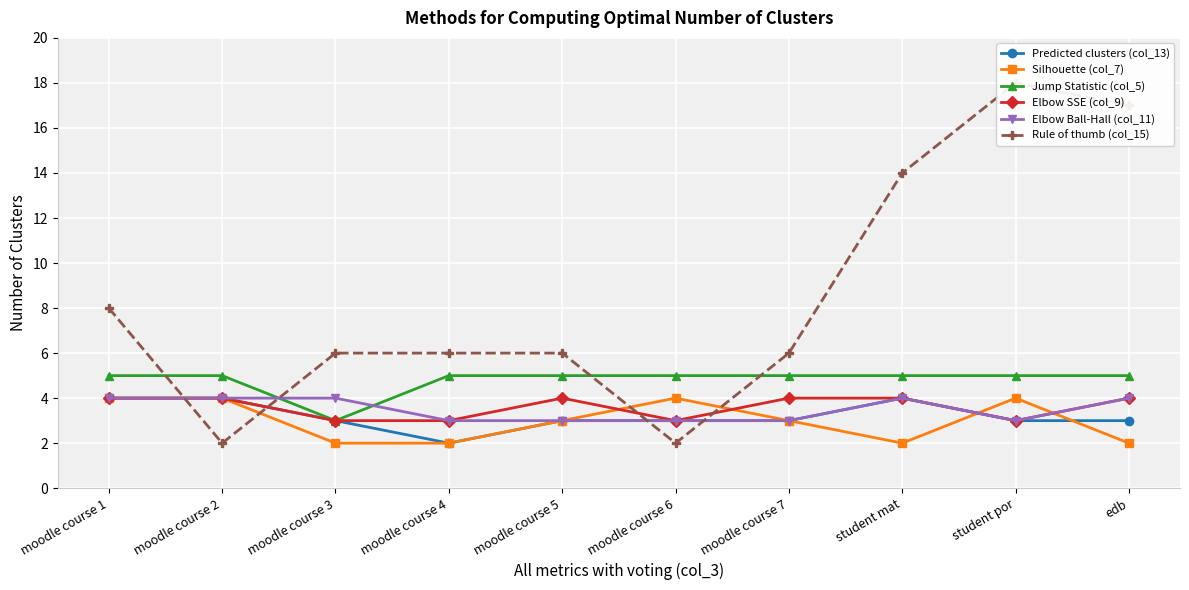

What is the difference between the second highest and minimum values in the Elbow SSE (col_9) series?

1